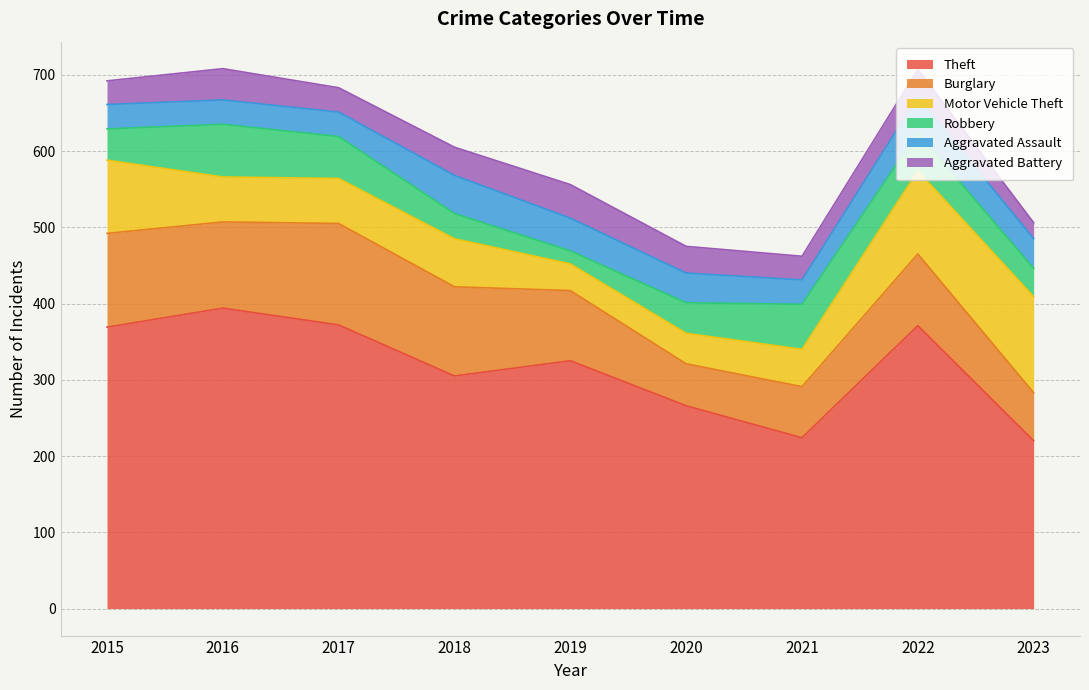

Is the value of Aggravated Assault at 2021 greater than the value of Theft at 2015?

No